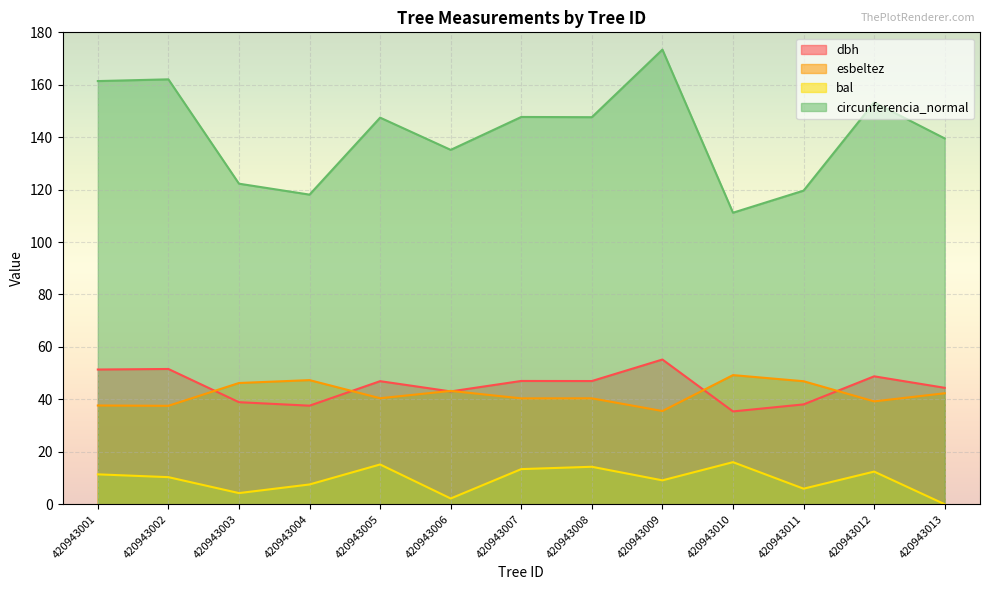

Which category has the highest value in the bal series?

420943010